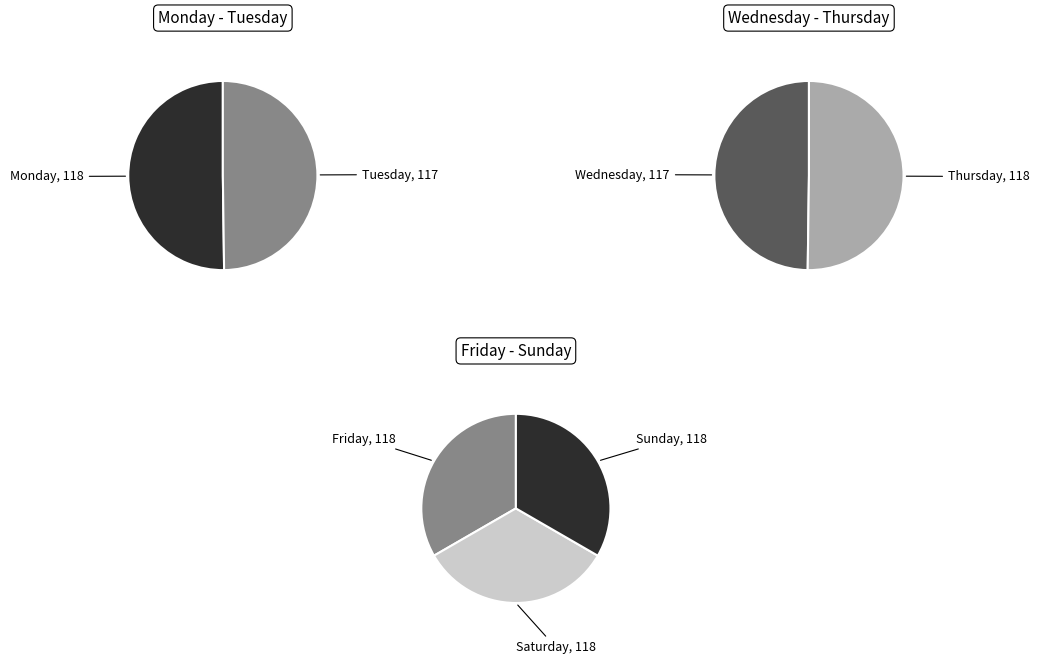

To the nearest percent, what percentage of the pie is Friday?

14%